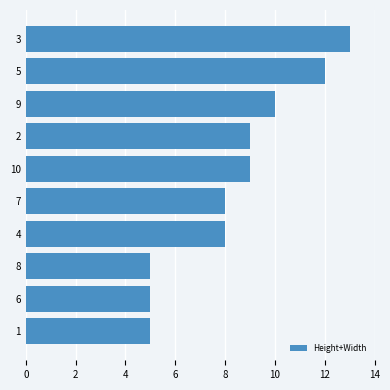

What is the smallest value displayed?

5